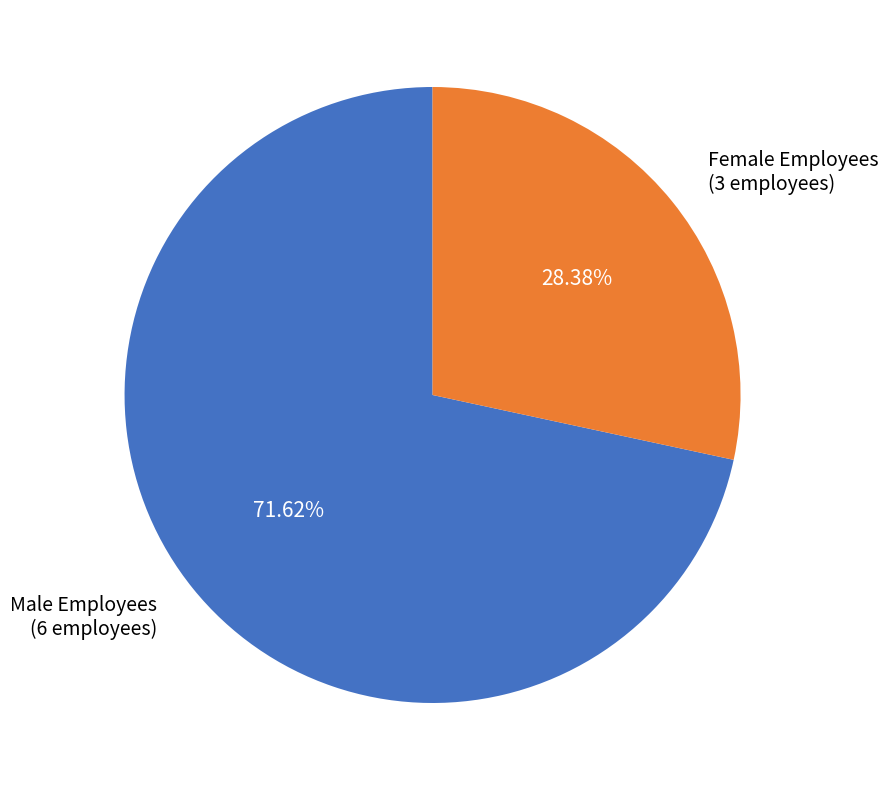

How many segments does this pie chart have?

2